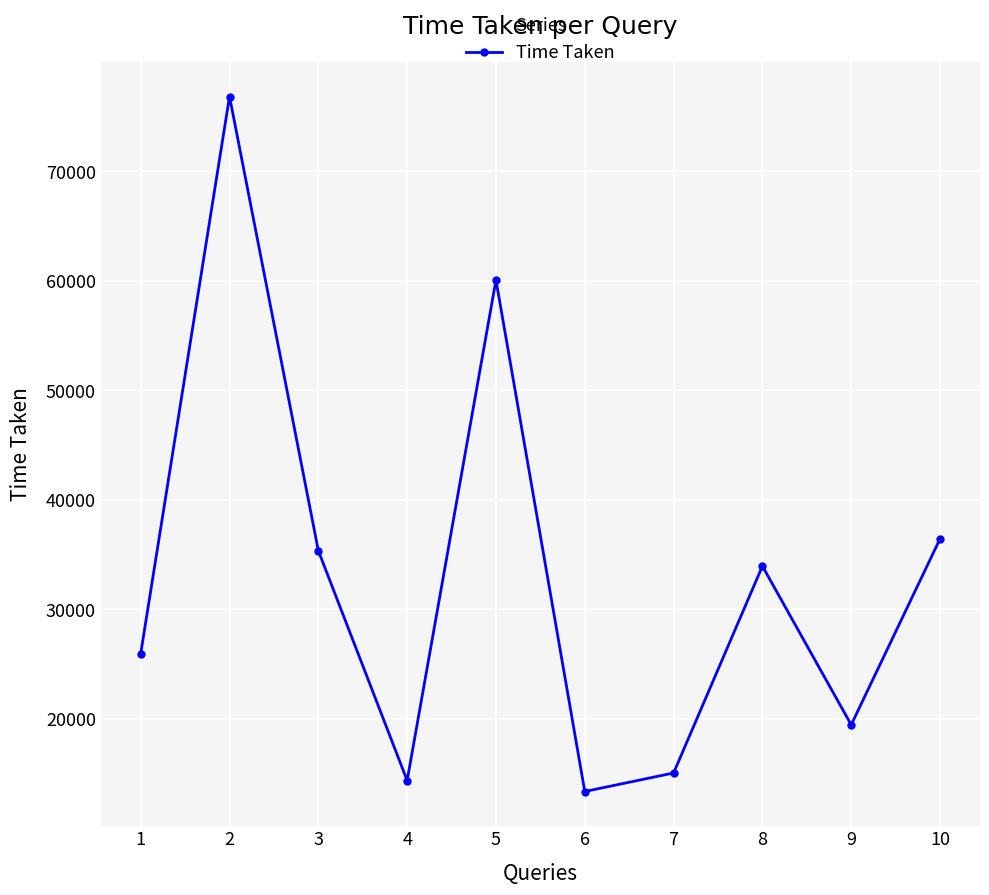

The value at 4 is 5452. True or false?

False